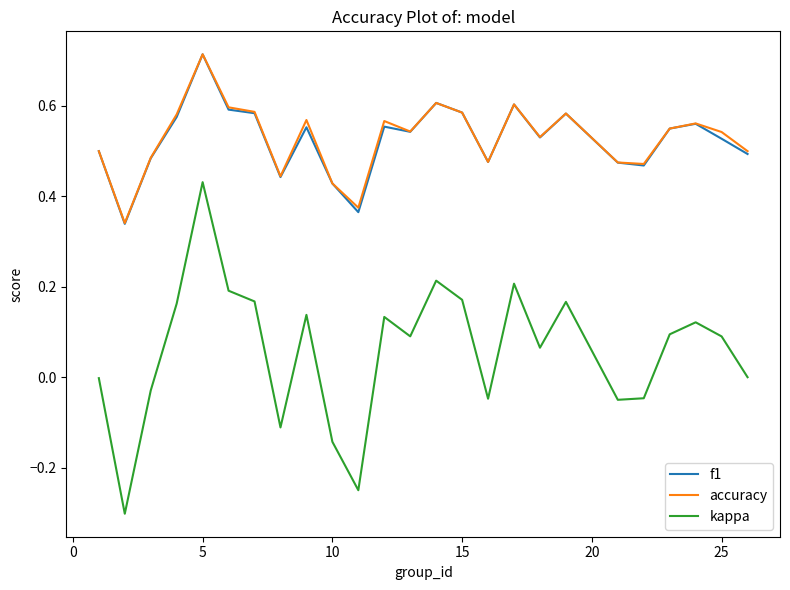

True or false: kappa and f1 cross at least once.

False